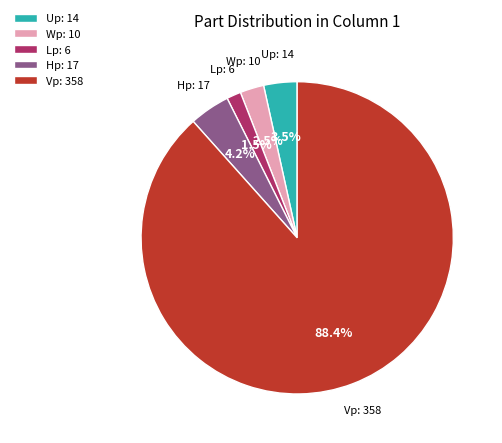

To the nearest percent, what is the average slice percentage?

20%